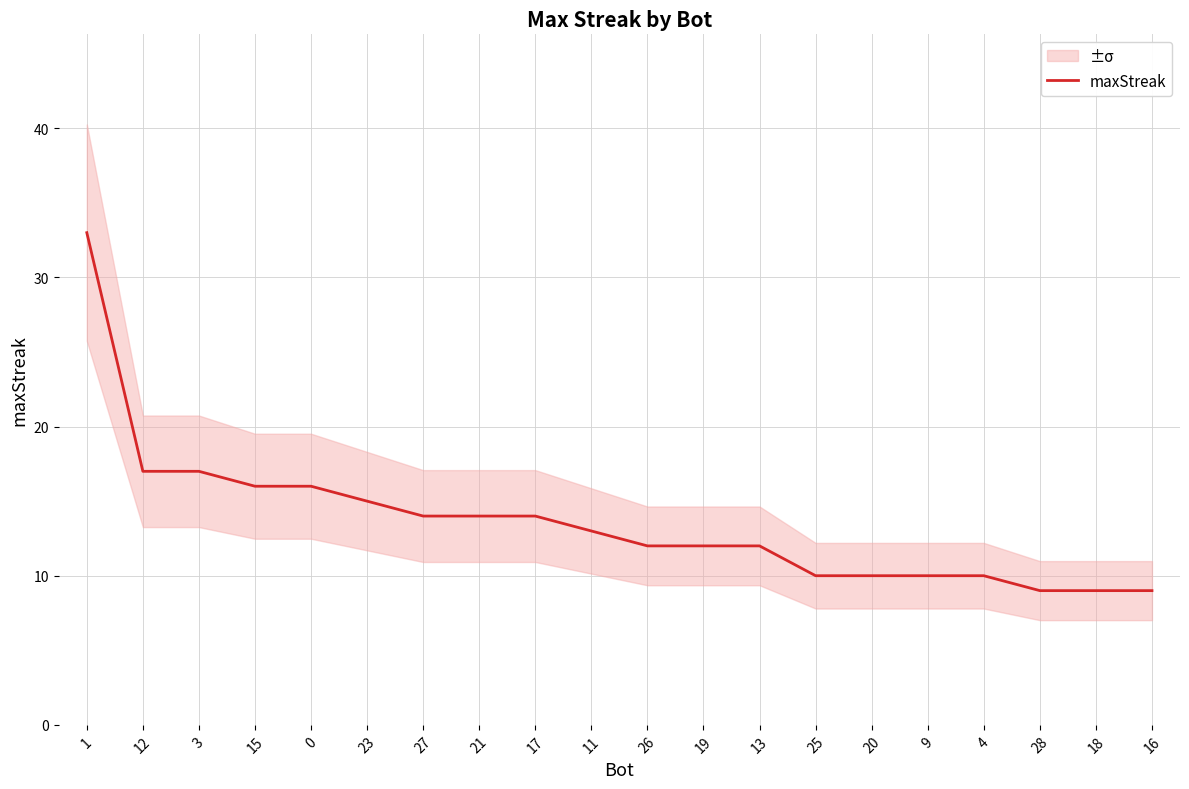

How many lines are shown in the chart?

1